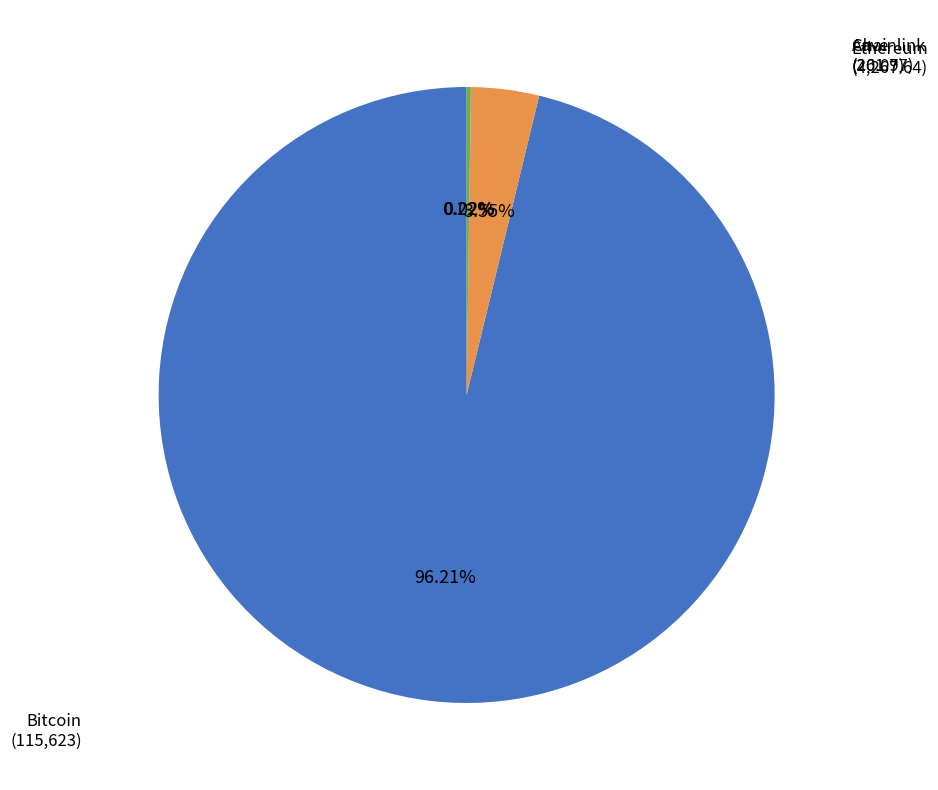

To the nearest percent, what is the average slice percentage?

25%